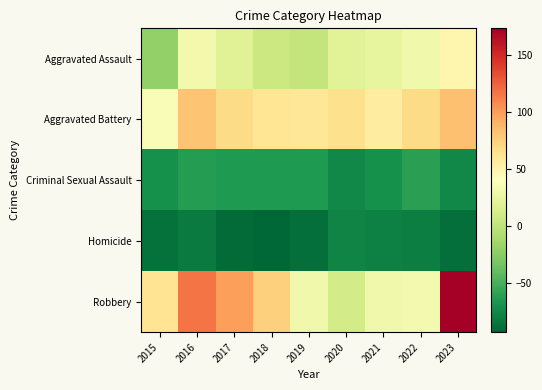

Between 2017 and 2018, which series saw the biggest shift?

Robbery